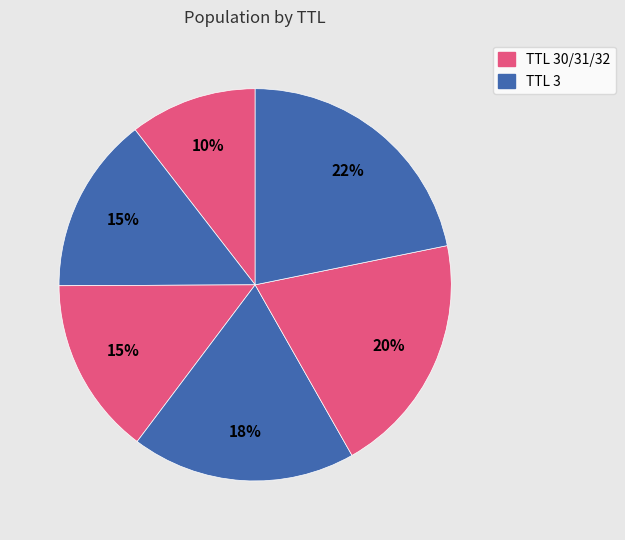

Count the number of slices in the pie.

6